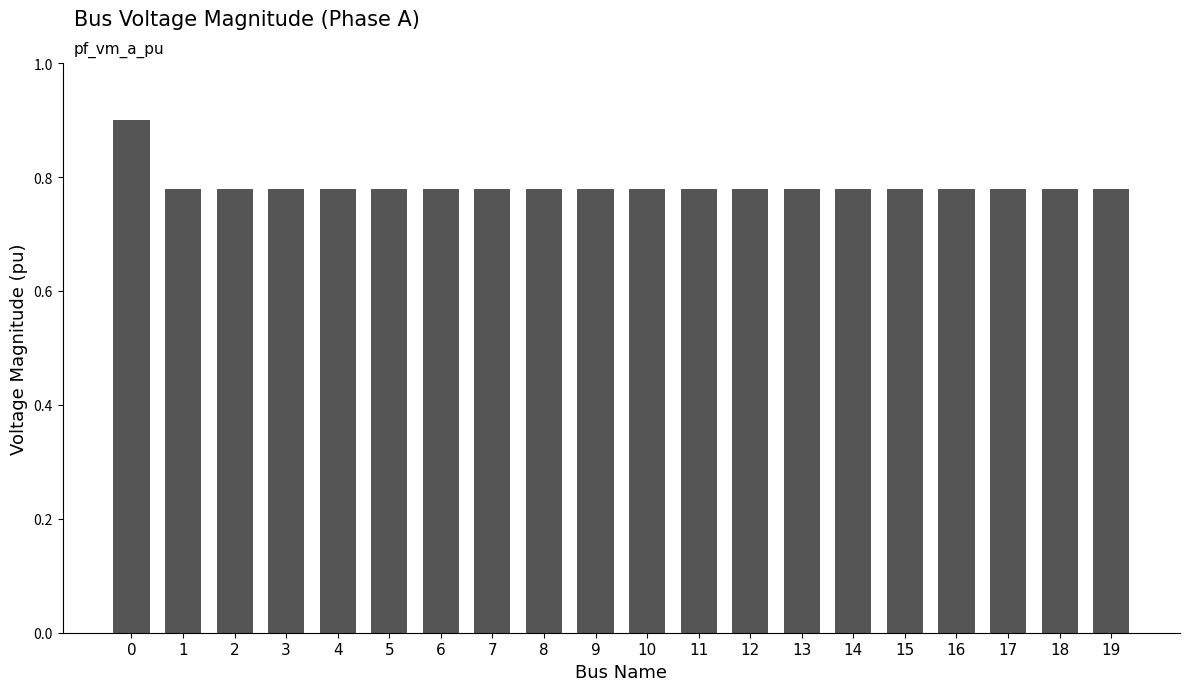

Are the bars grouped side by side (vs. stacked)?

No